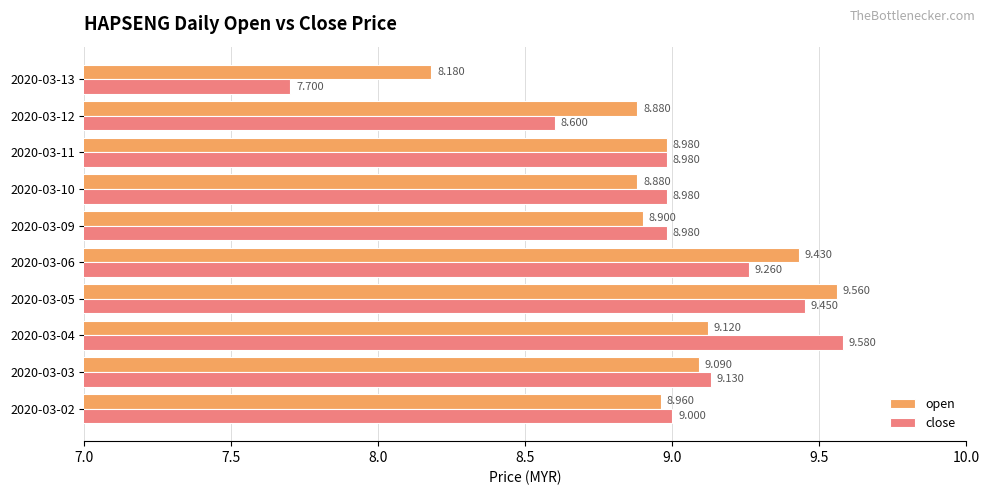

Which series has the widest spread of values?

close